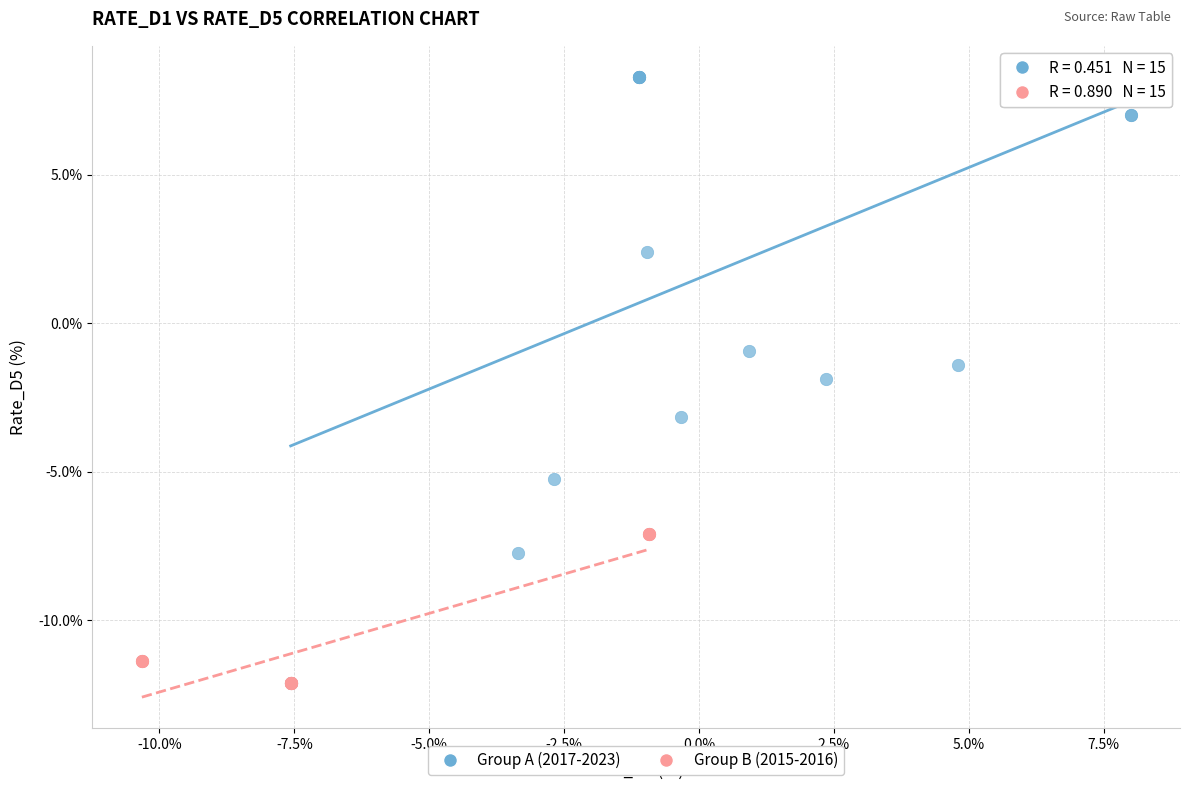

Which series contains the highest Y value?

Group A (2017-2023)